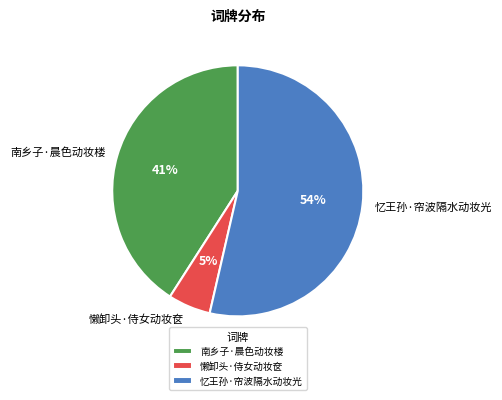

Which has a higher value, 懒卸头·侍女动妆奁 or 南乡子·晨色动妆楼?

南乡子·晨色动妆楼